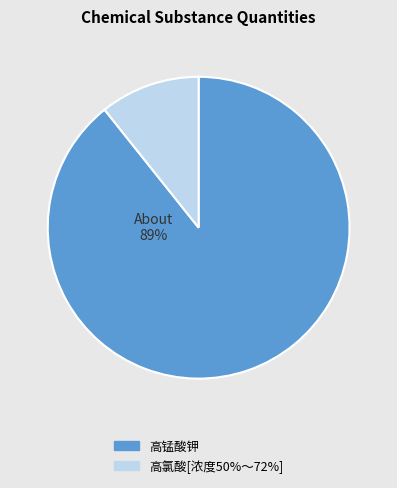

Which category accounts for the majority?

高锰酸钾